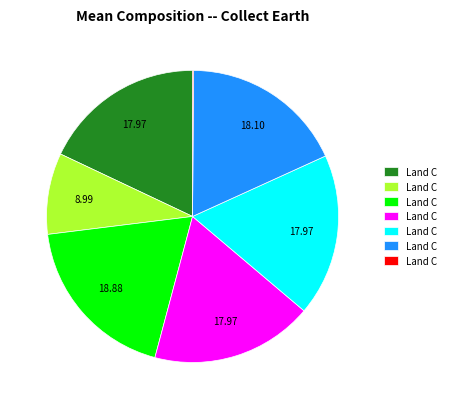

Is there a majority slice in this chart?

No